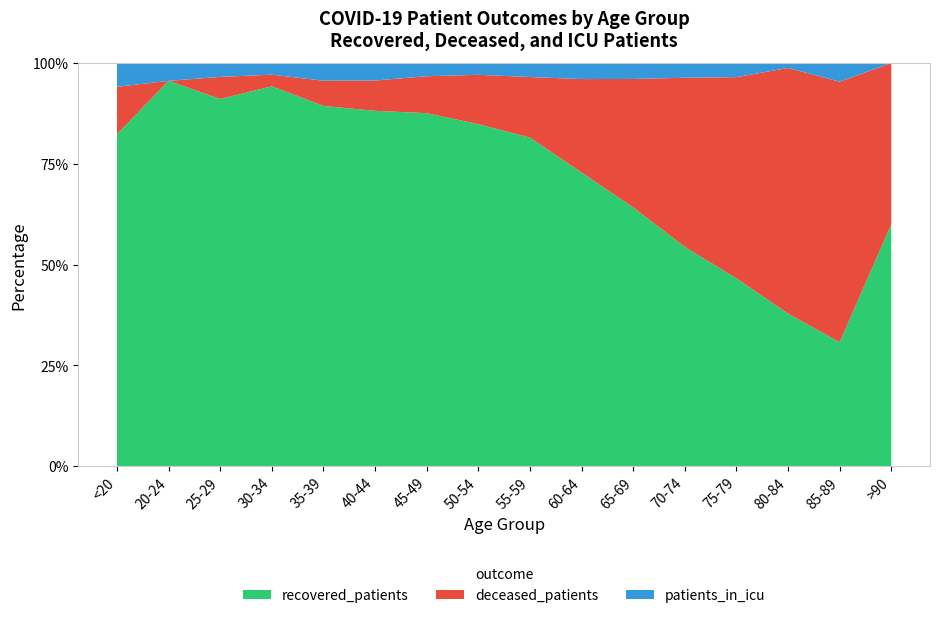

Reading left to right, what are all the values shown in this chart?

recovered_patients: 28	65	133	229	286	387	698	1137	1532	1634	1612	1419	708	156	20	3
deceased_patients: 4	0	8	7	20	33	73	164	282	520	800	1094	758	251	42	2
patients_in_icu: 2	3	5	7	14	19	26	39	65	89	99	95	53	5	3	0